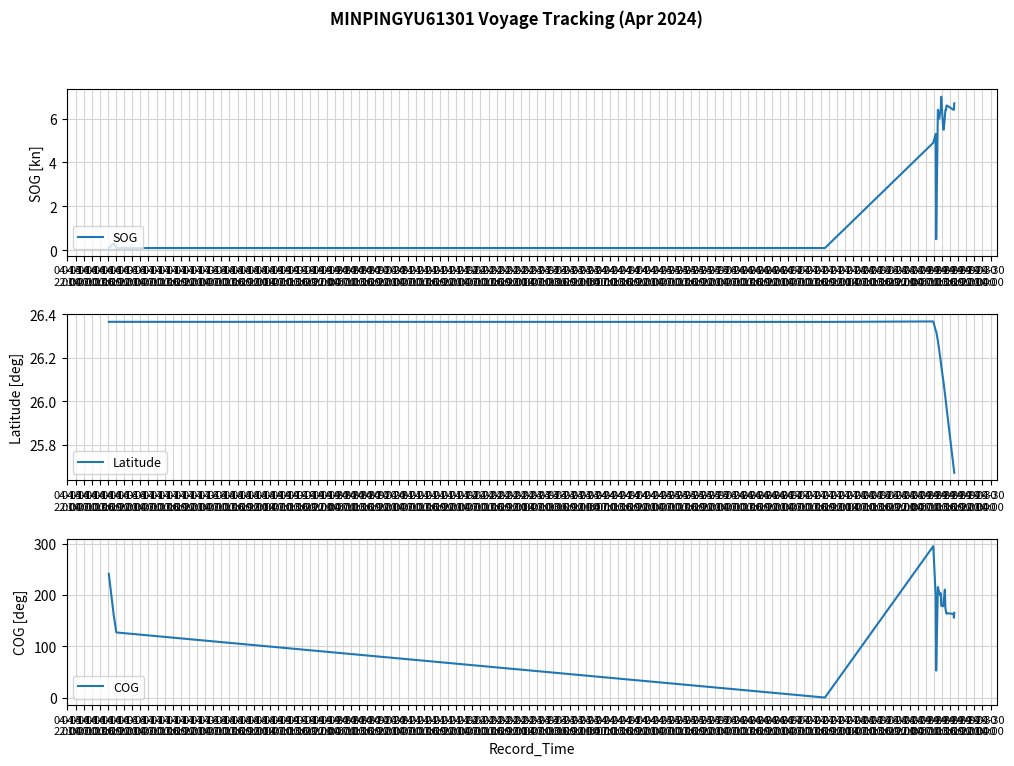

What is the value of the SOG point at the 4th from the left?

0.1